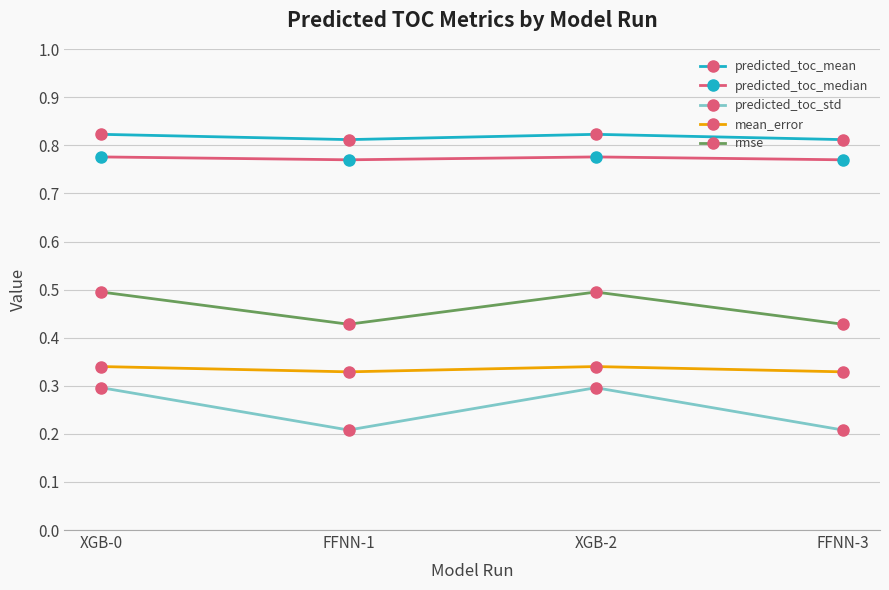

True or false: mean_error has a value of 0.1 at FFNN-1.

False